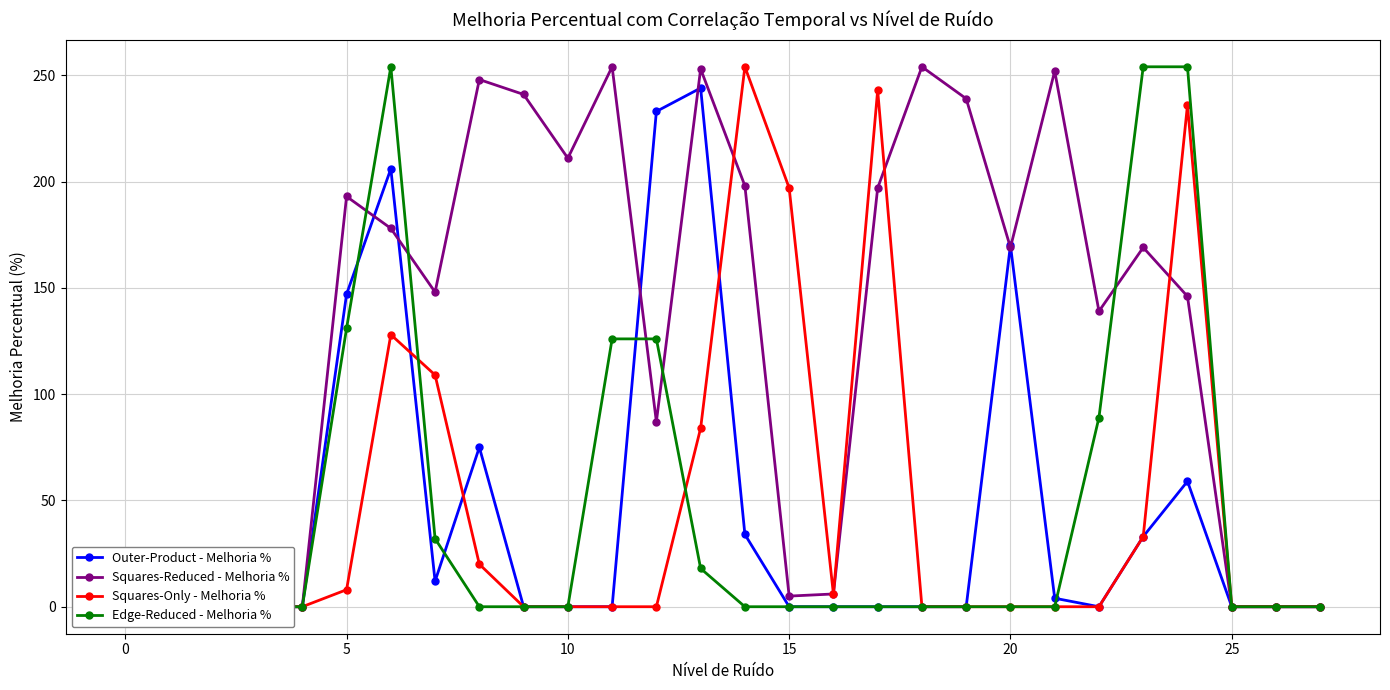

What is the average value of the Edge-Reduced - Melhoria % series?

46